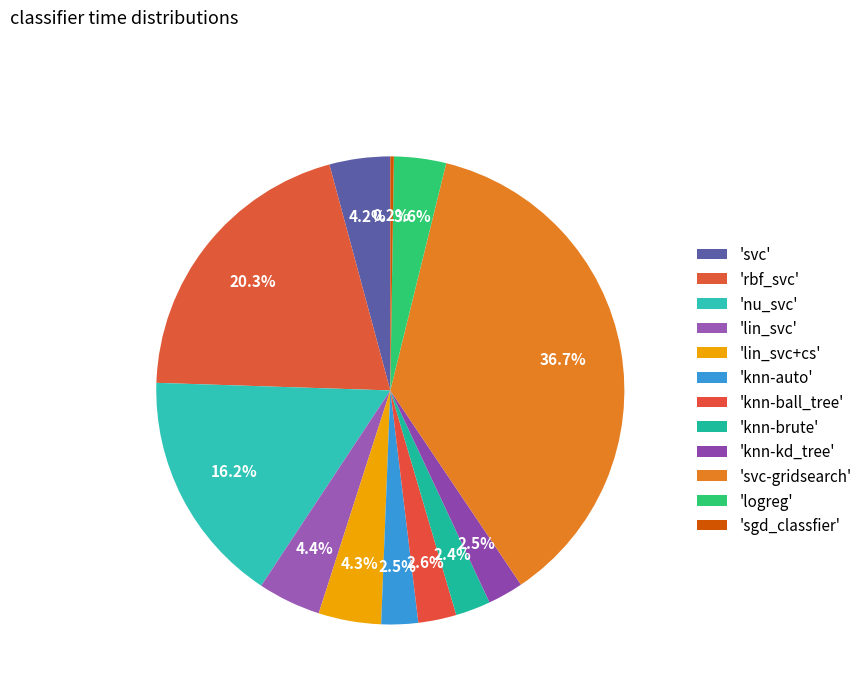

Rank the categories by value from highest to lowest.

svc-gridsearch, rbf_svc, nu_svc, lin_svc, lin_svc+cs, svc, logreg, knn-ball_tree, knn-auto, knn-kd_tree, knn-brute, sgd_classfier